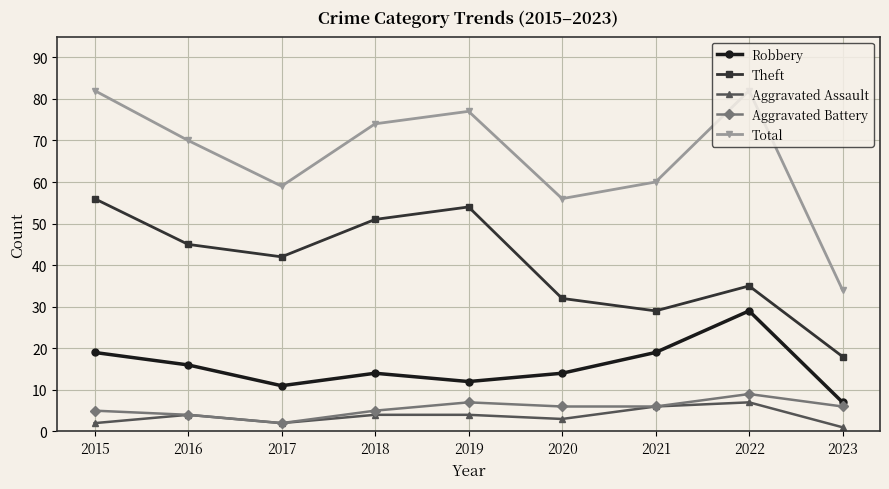

Where is the first local minimum for Robbery?

2017